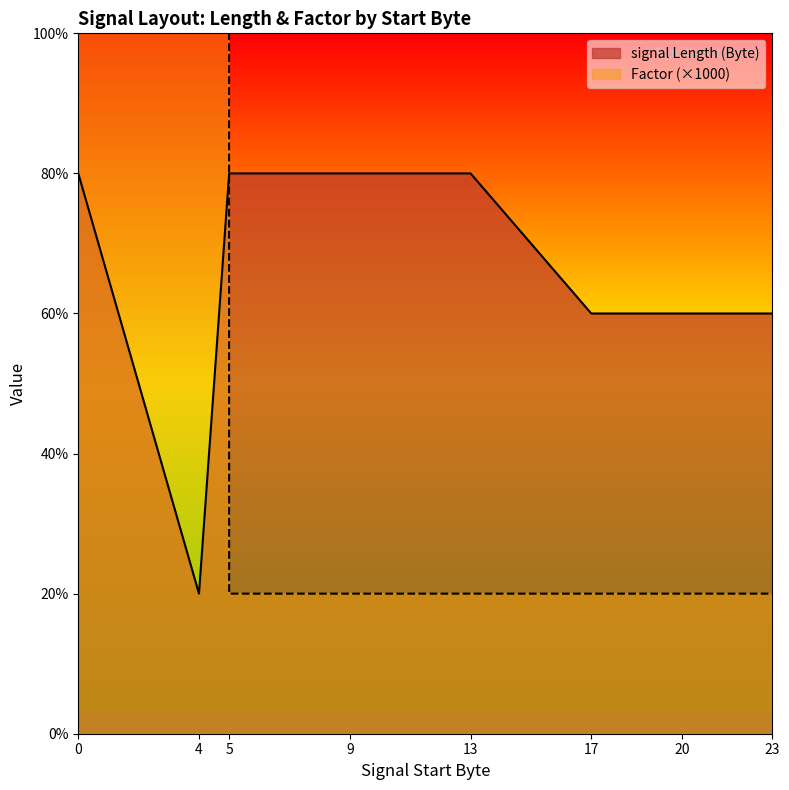

The Factor series shows 1 at 20. True or false?

True